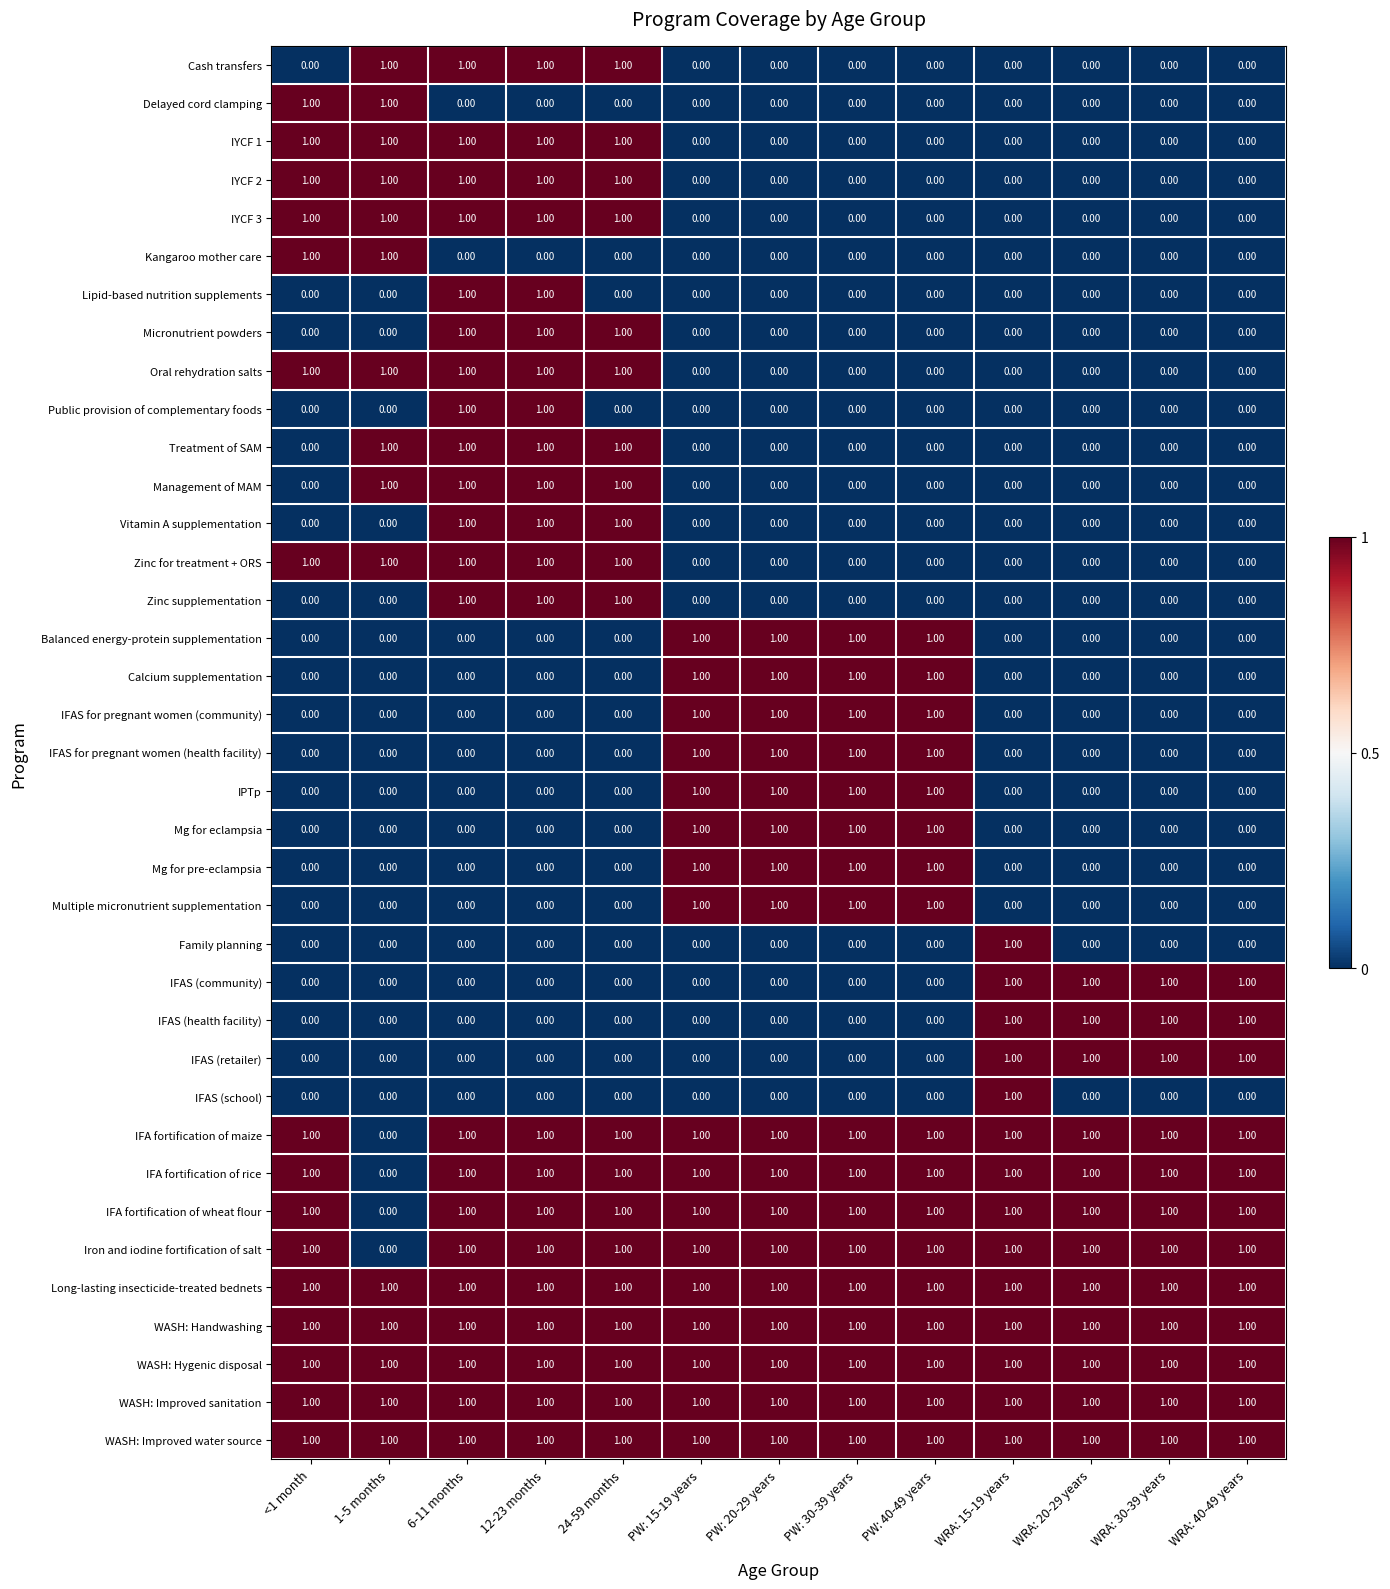

What is the sum of all IFA fortification of rice values?

12